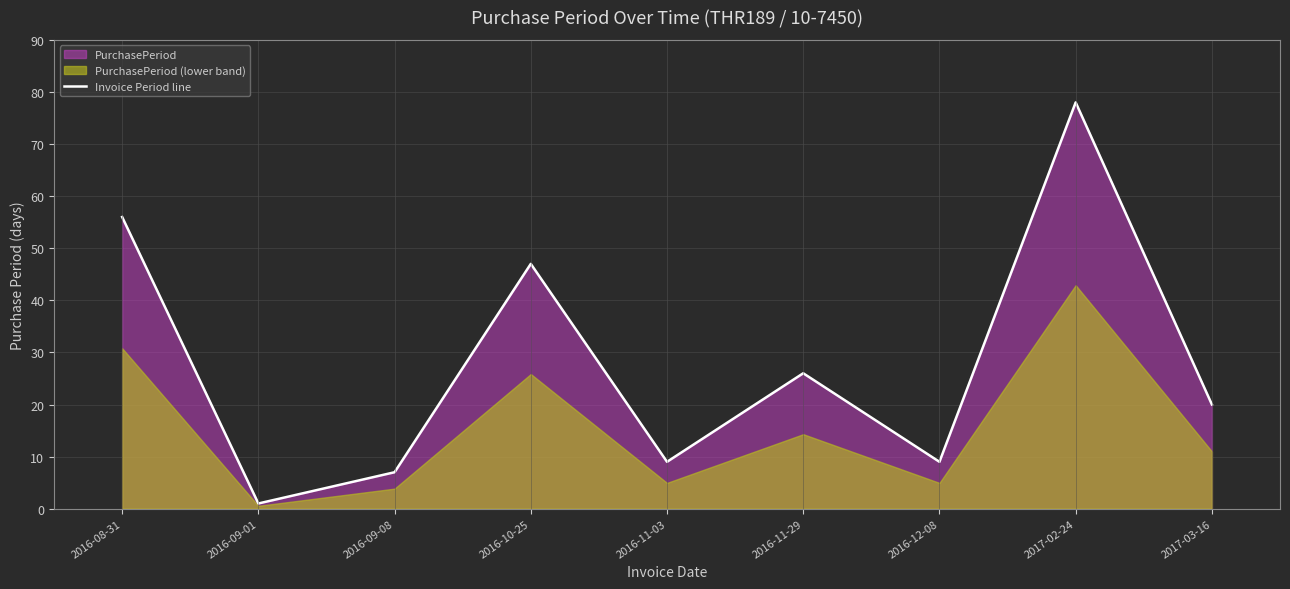

How many values are below 20?

4